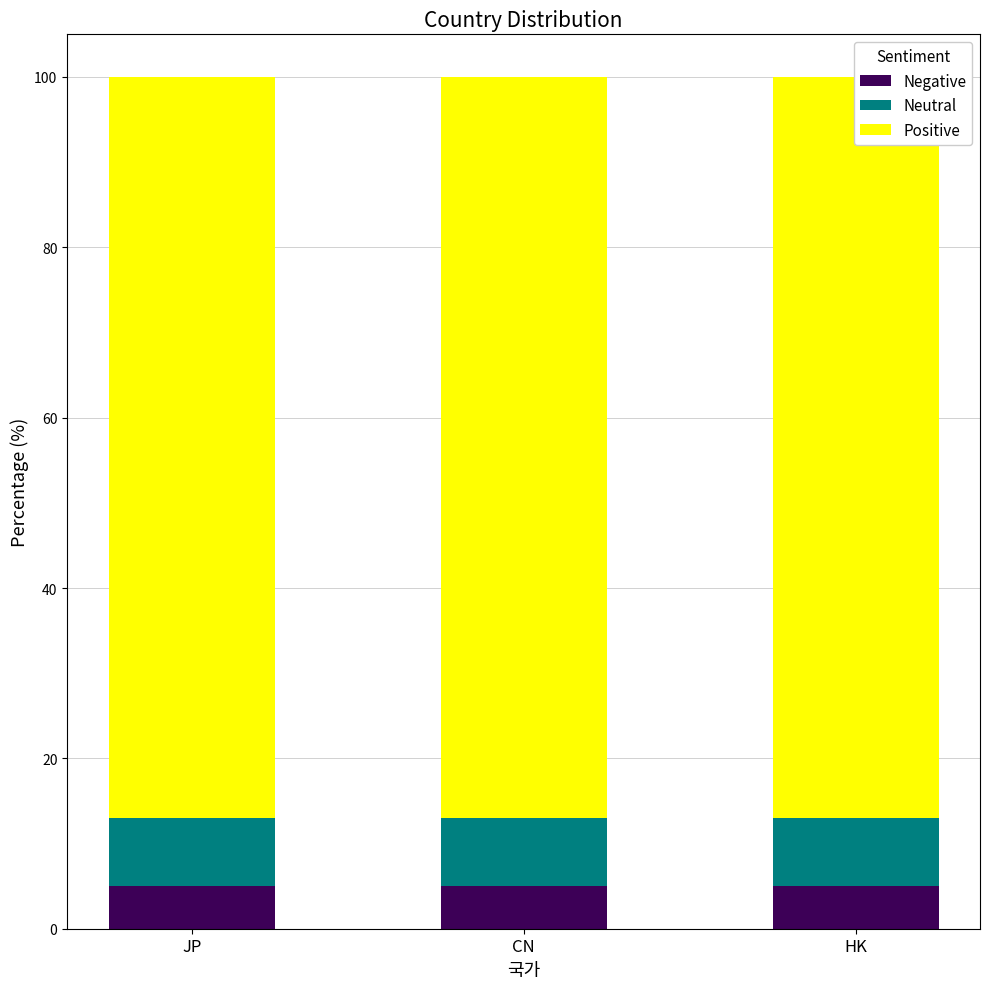

Is it true that Positive equals 87 at JP?

True